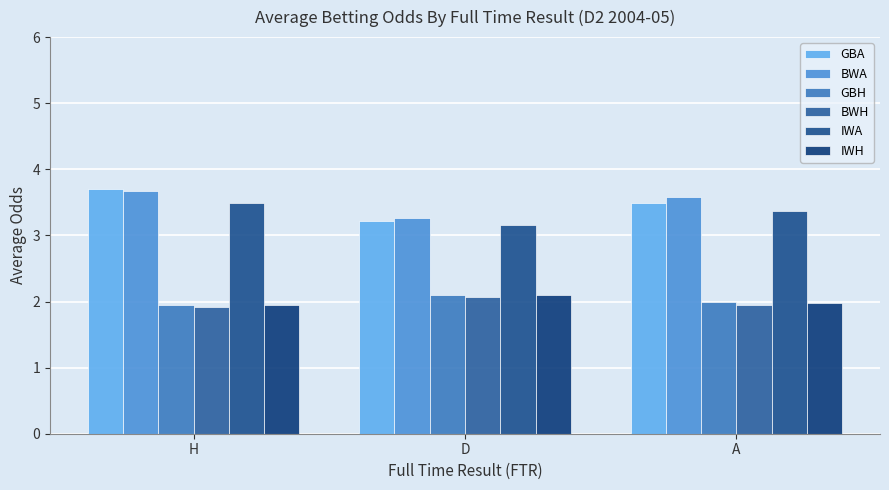

How many groups of bars are there?

3